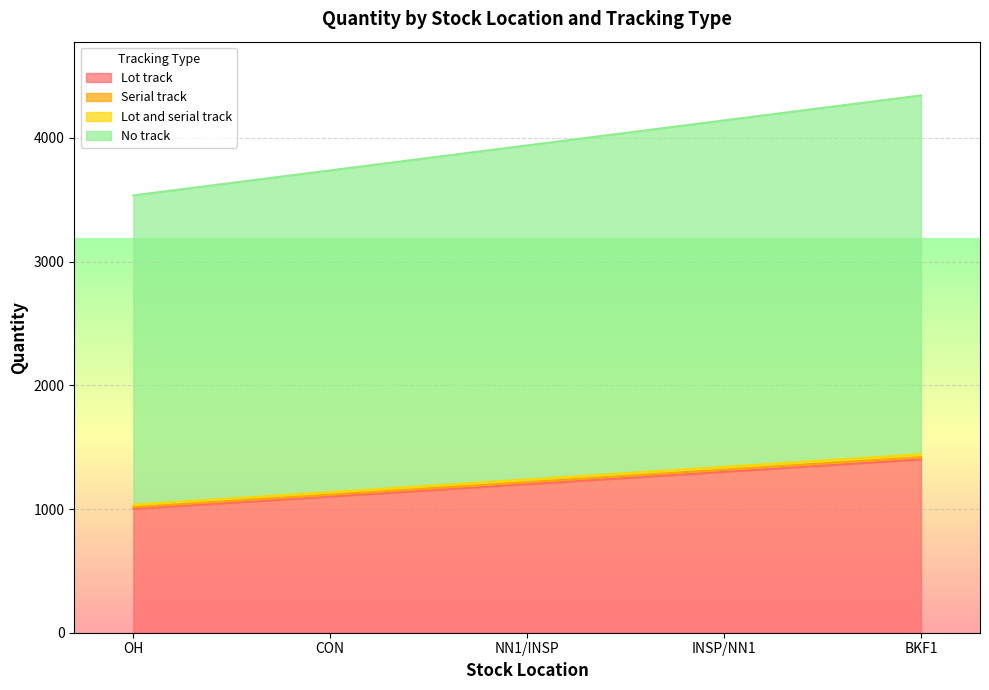

How many categories are shown in the chart?

5